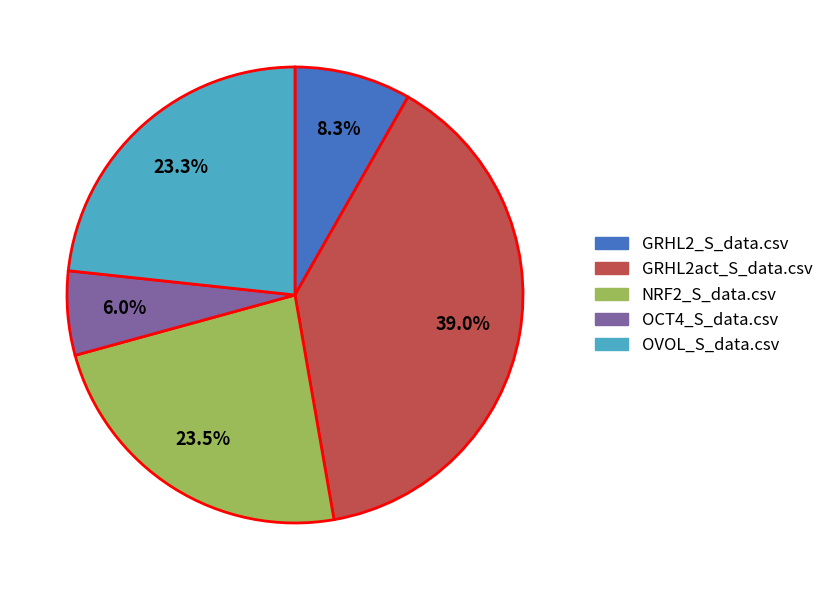

Is OVOL_S_data.csv the majority of the pie?

No